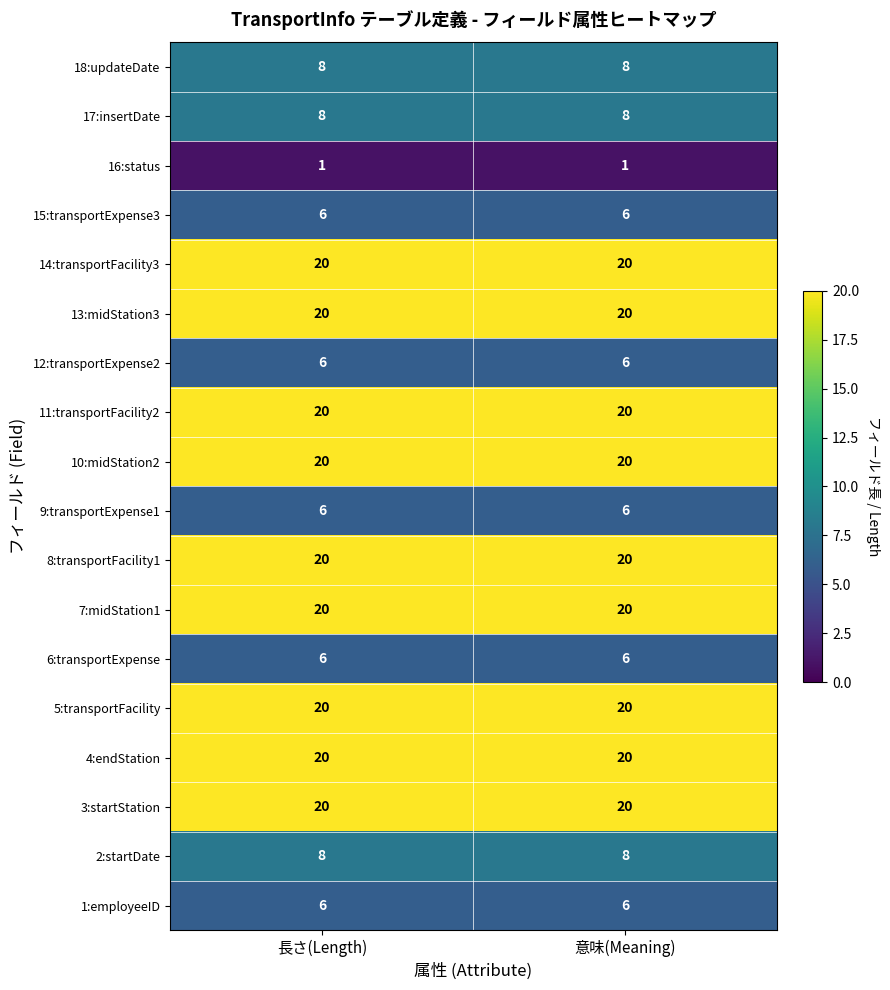

The 7:midStation1 series shows 20 at 意味(Meaning). True or false?

True